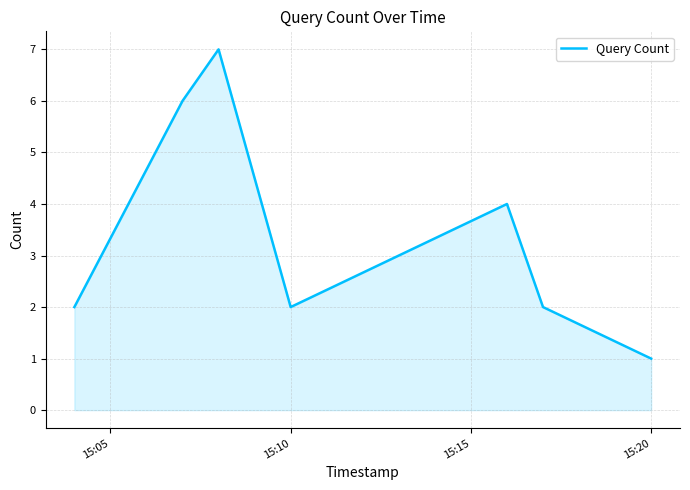

How many categories are shown in the chart?

7